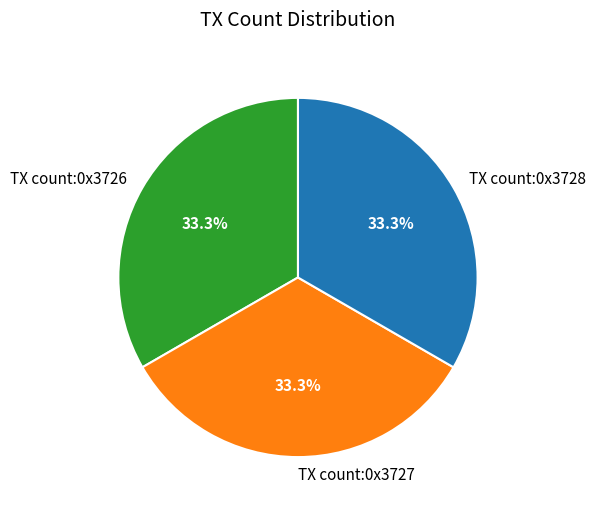

How many segments does this pie chart have?

3